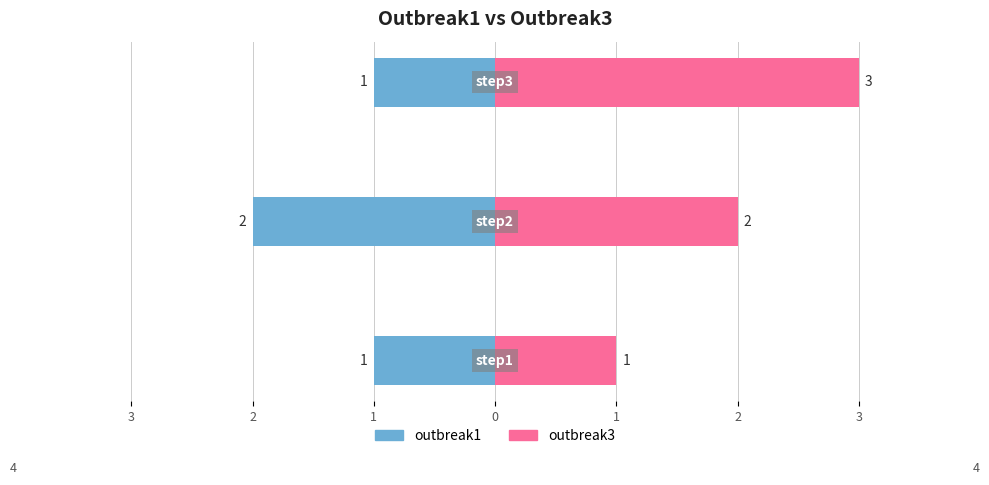

How many values in the outbreak3 series are below 2?

1